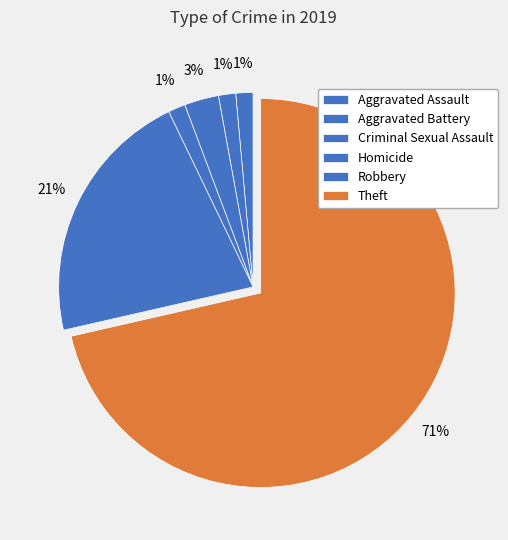

What percentage is the Aggravated Assault slice, to the nearest percent?

1%